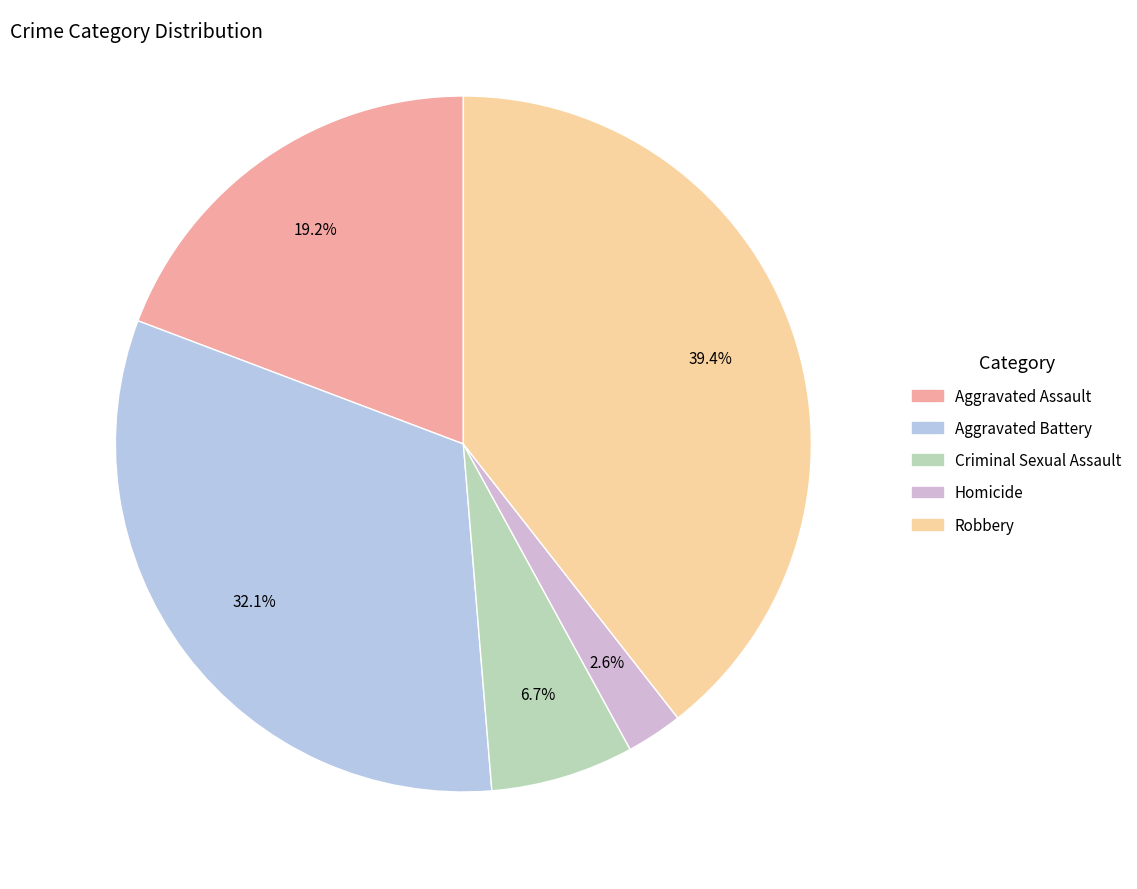

Does any single category account for the majority?

No